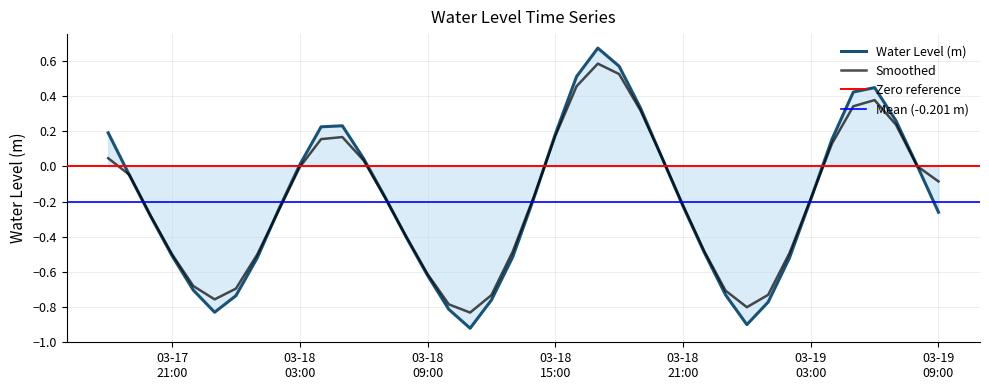

How many positive values are there?

16